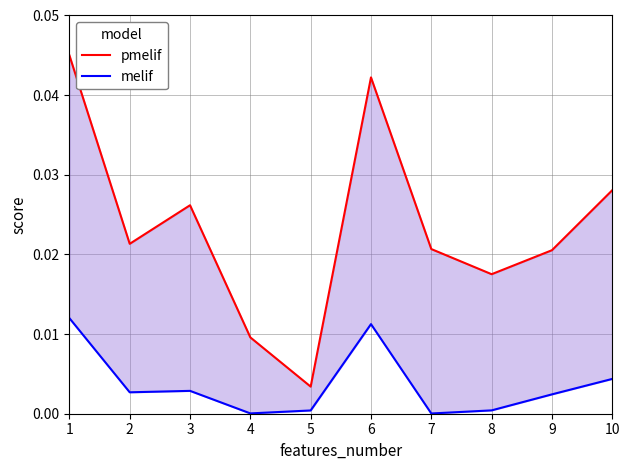

Rank the categories by pmelif value from highest to lowest.

1, 6, 10, 3, 2, 7, 9, 8, 4, 5